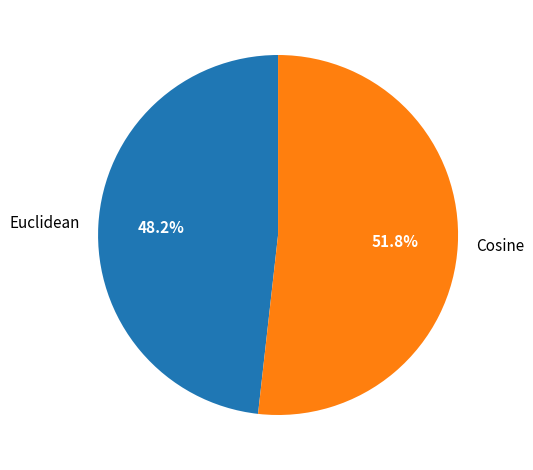

Rank the categories by value from lowest to highest.

Euclidean, Cosine